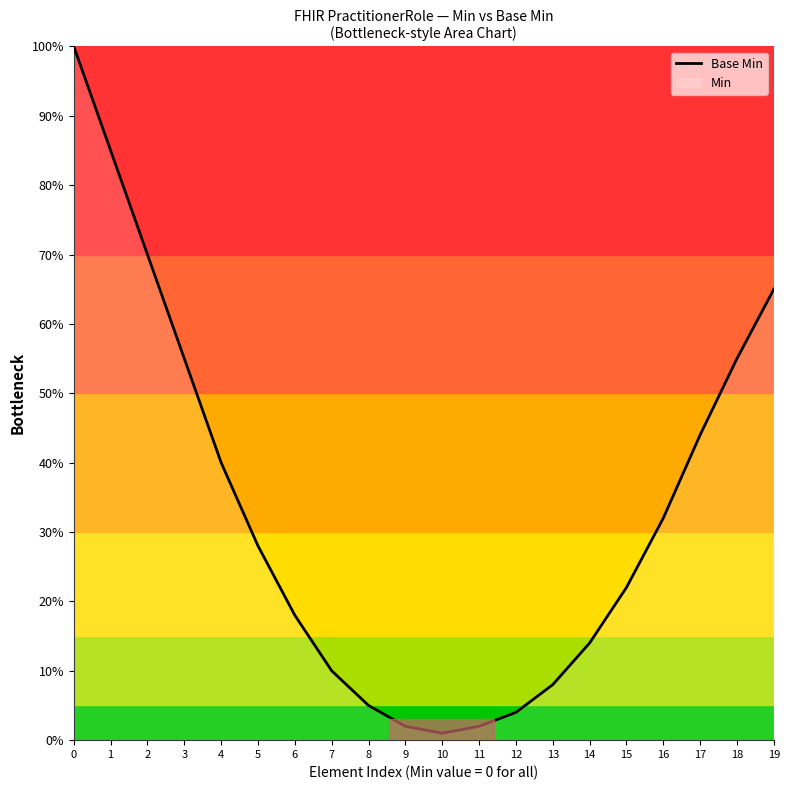

Does the chart have visible grid lines?

No